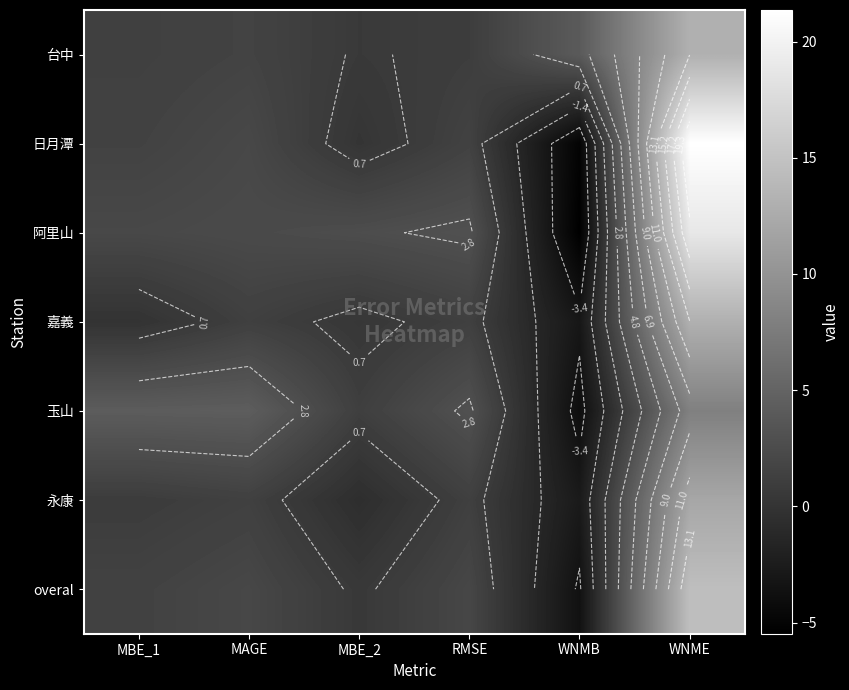

What is the minimum value for 嘉義?

-3.1